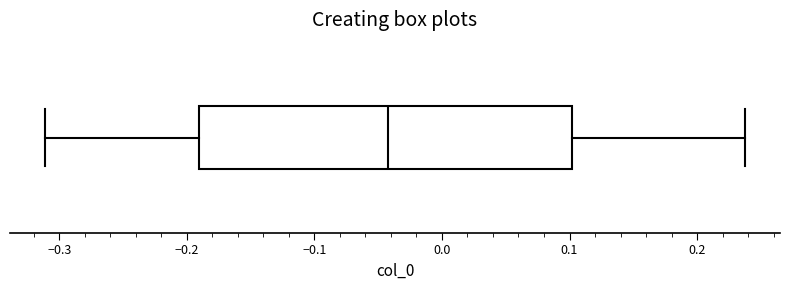

Transcribe this box plot: give where the median line is, the range the box spans, and where the two whiskers end, as read against the x-axis. The values are not printed on the chart, so give them approximately, as read against the axis.

median -0.04, box -0.19 to 0.10, whiskers -0.31 to 0.24